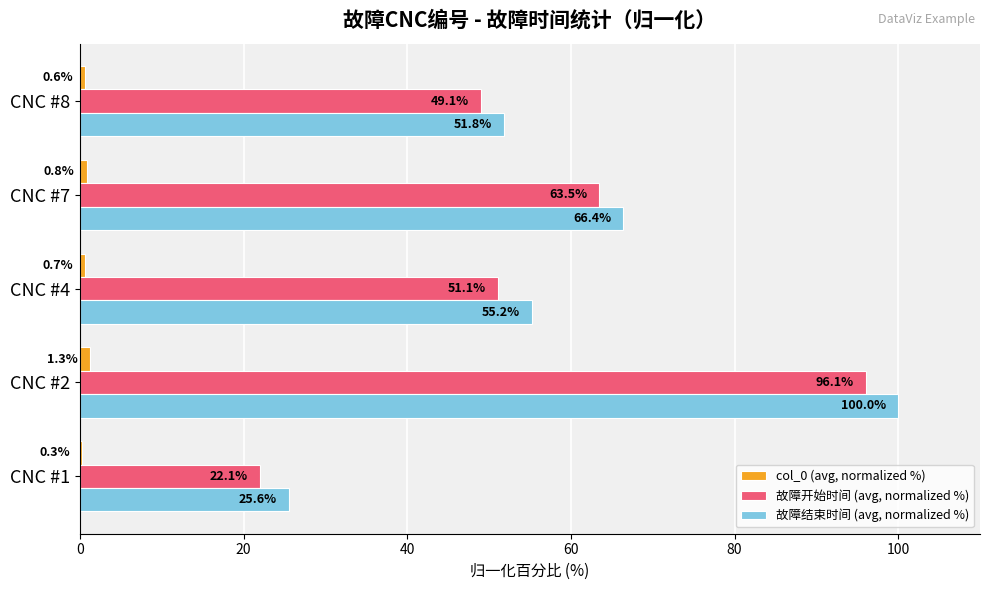

At which label is col_0 (avg, normalized %) closest to 0?

CNC #1